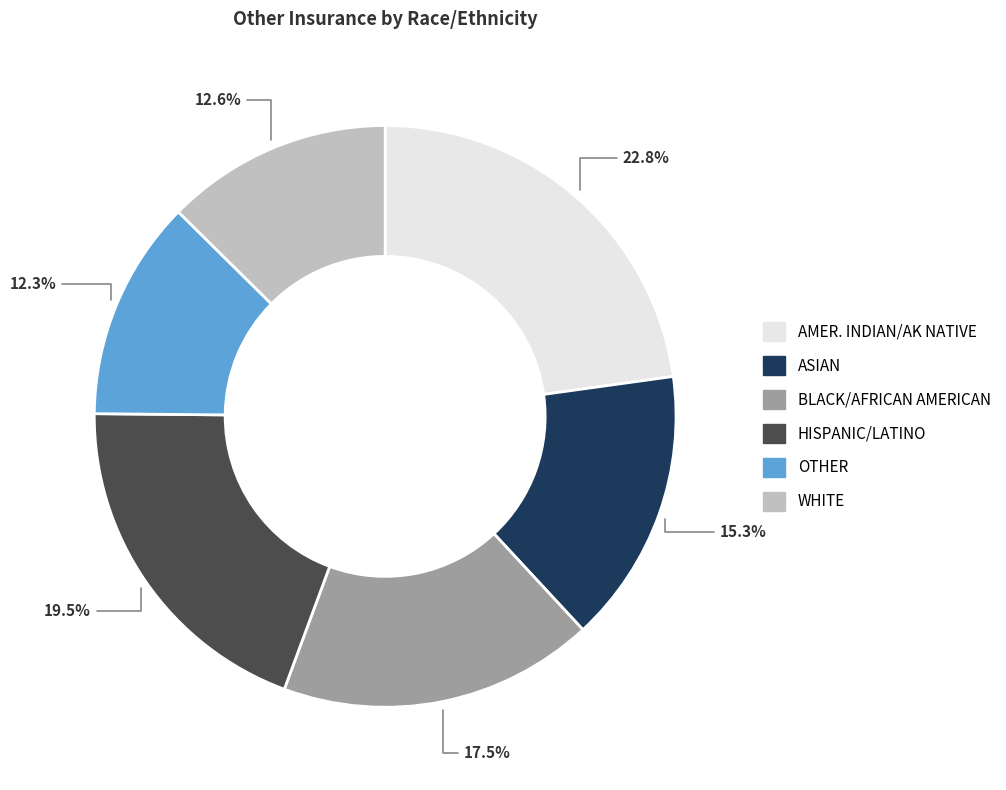

Is there a majority slice in this chart?

No